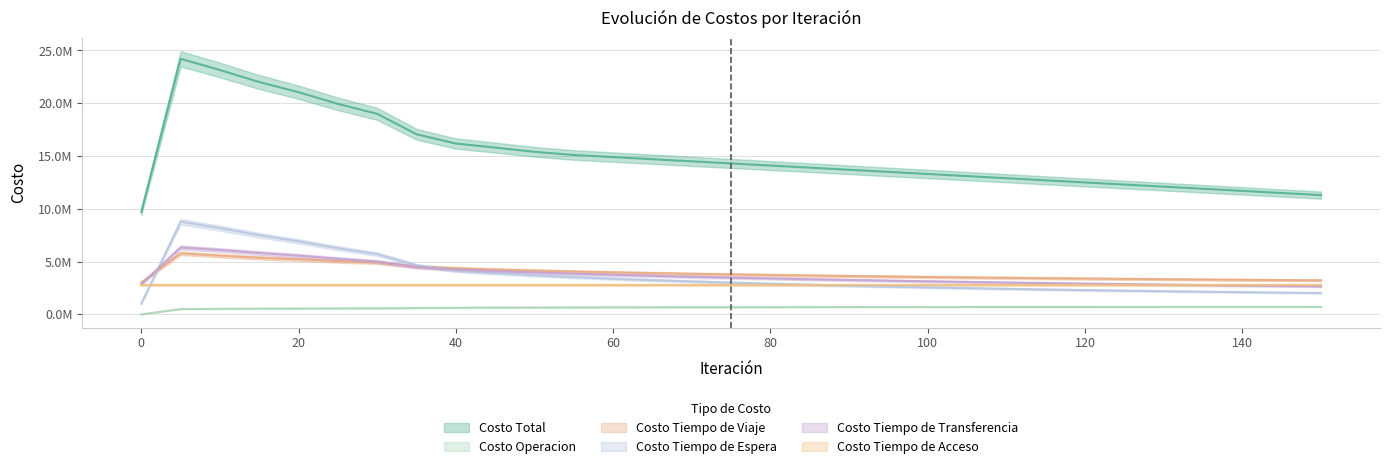

Between 20 and 10, which is larger?

10